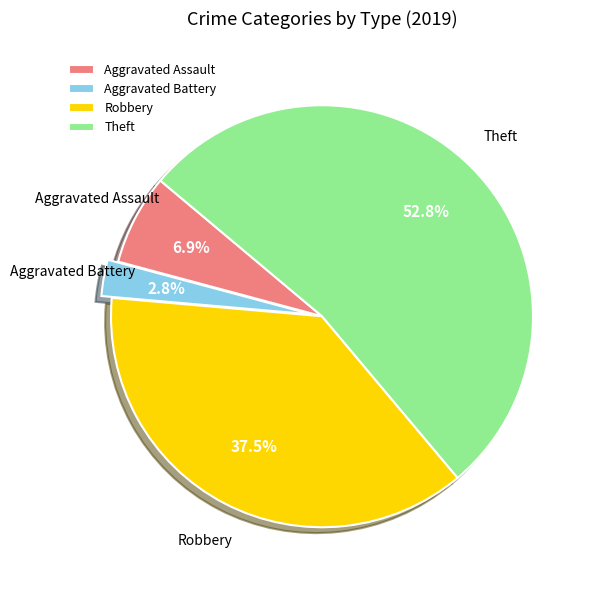

Combined, do Aggravated Assault and Aggravated Battery account for over 50%?

No